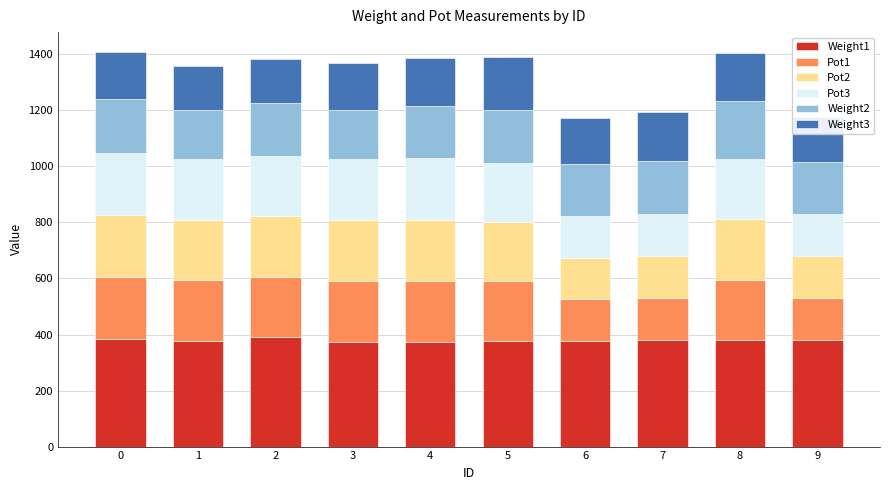

What is the sum of all Weight1 values?

3799